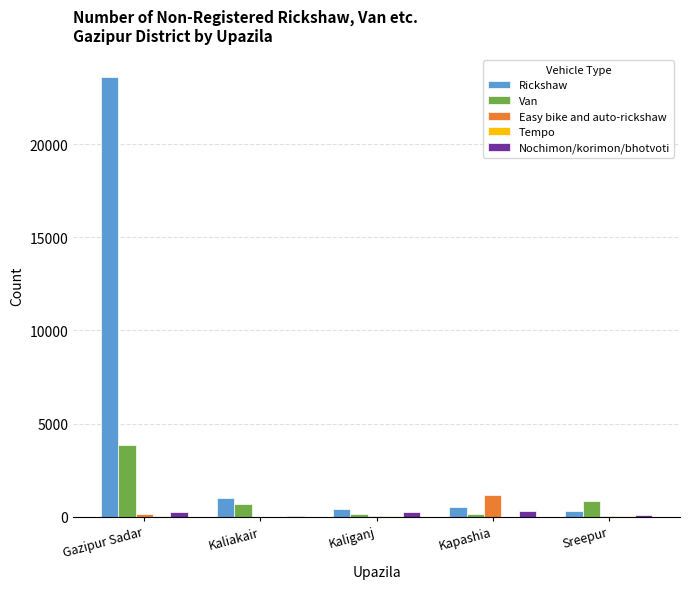

The Rickshaw series shows 23607 at Gazipur Sadar. True or false?

True